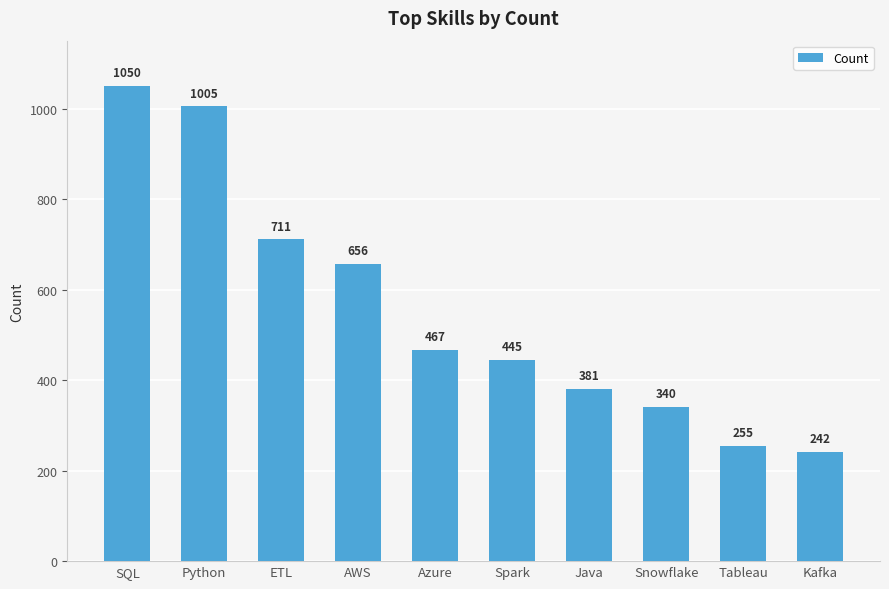

What position from the left is ETL?

3